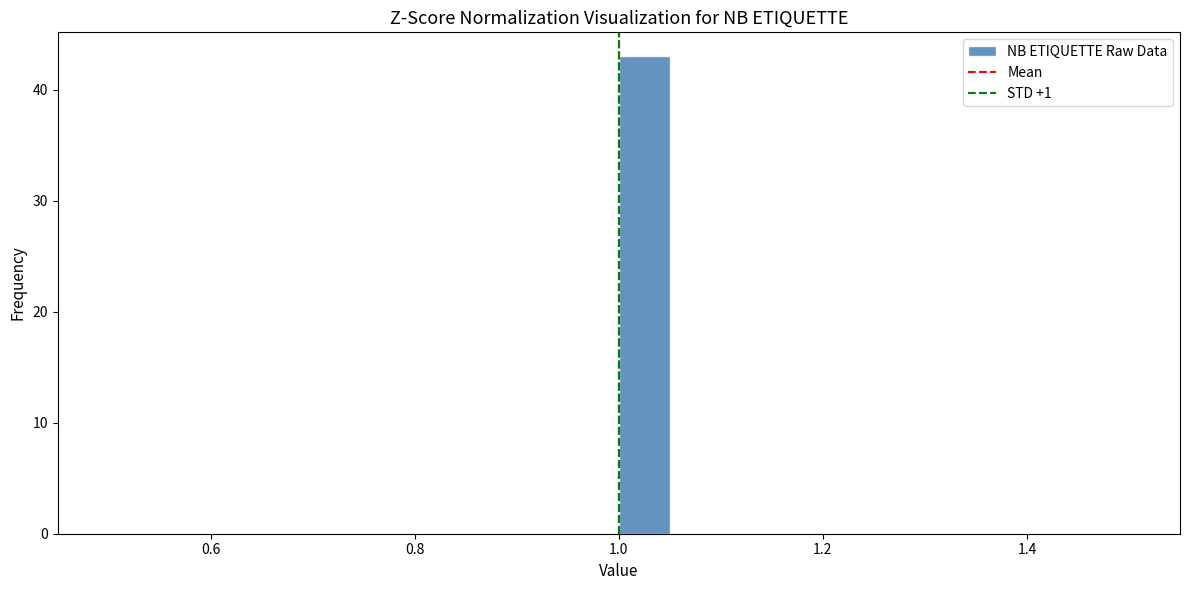

Around what value on the x-axis is the tallest bar? Give the approximate position of its centre, as read against the axis.

1.02